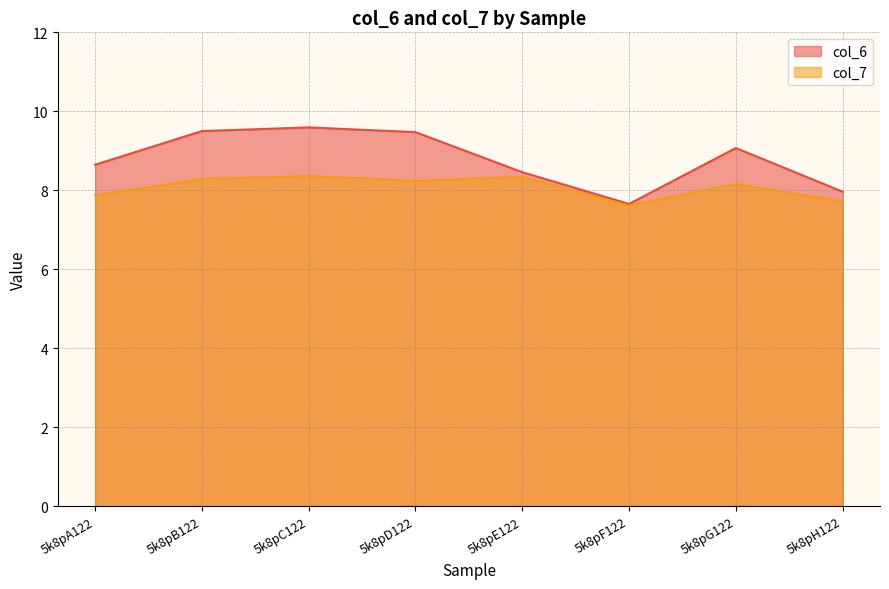

The value of col_7 at 5k8pC122 is 8.4. True or false?

True